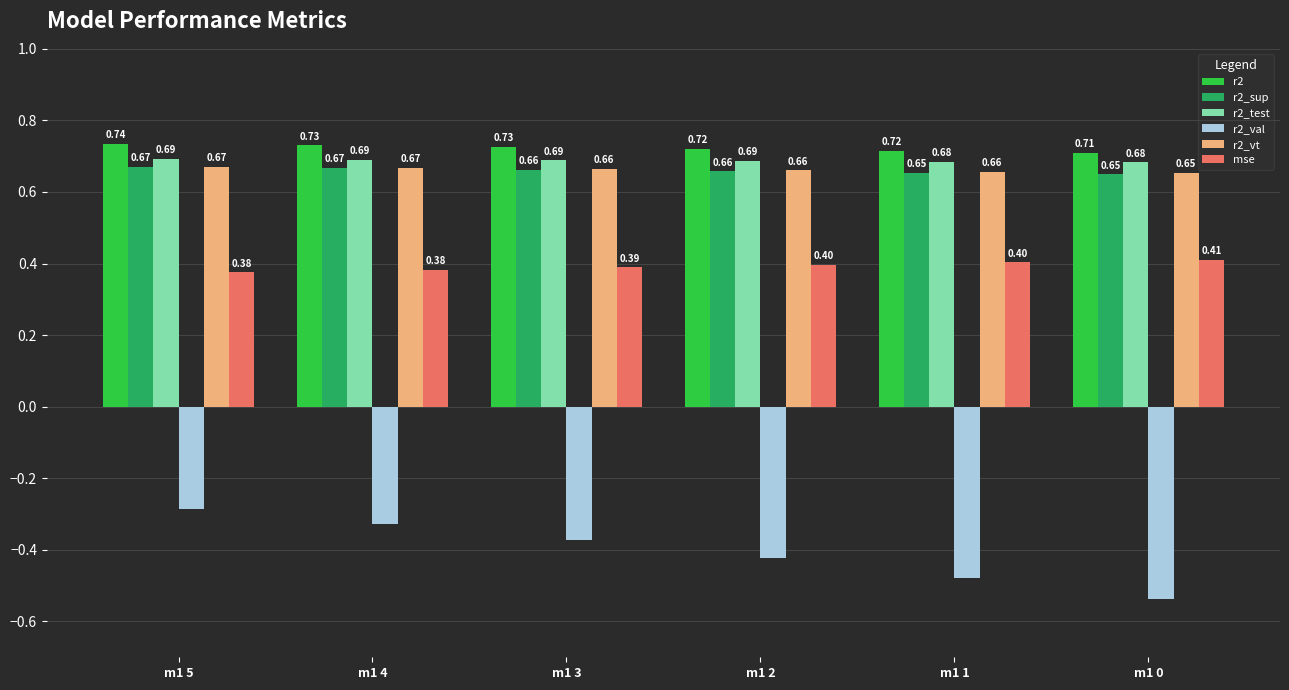

What is the difference between the maximum and minimum values in the r2_val series?

0.3